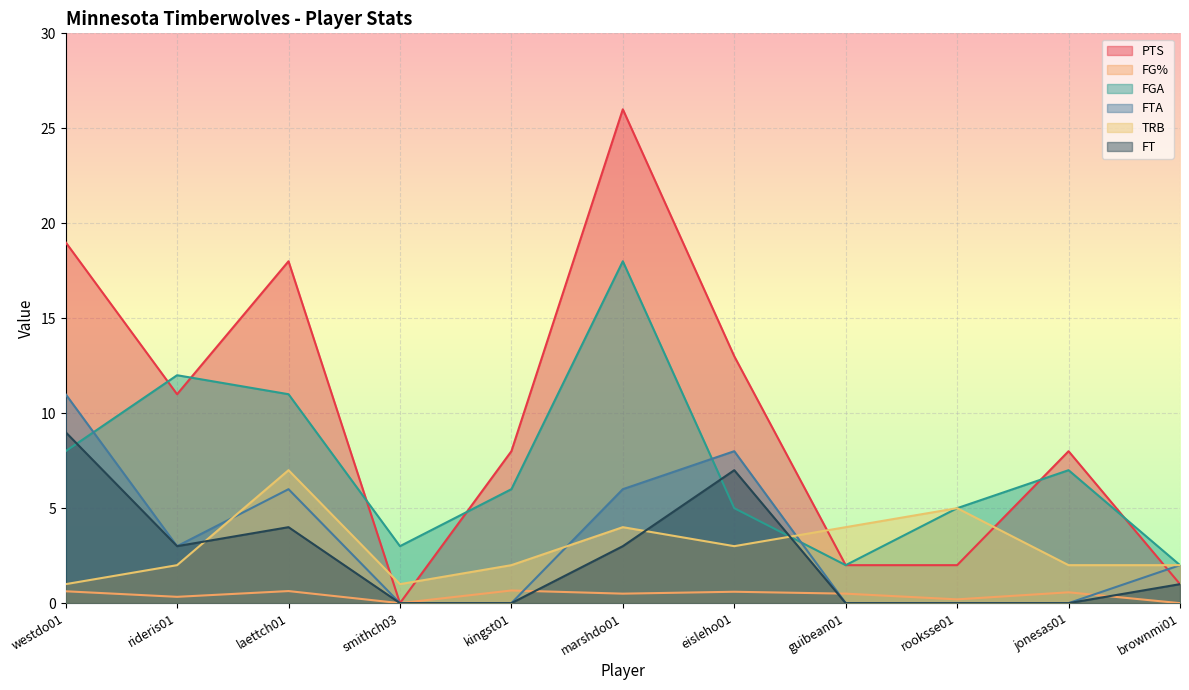

What is the label of the 3rd point from the left?

laettch01